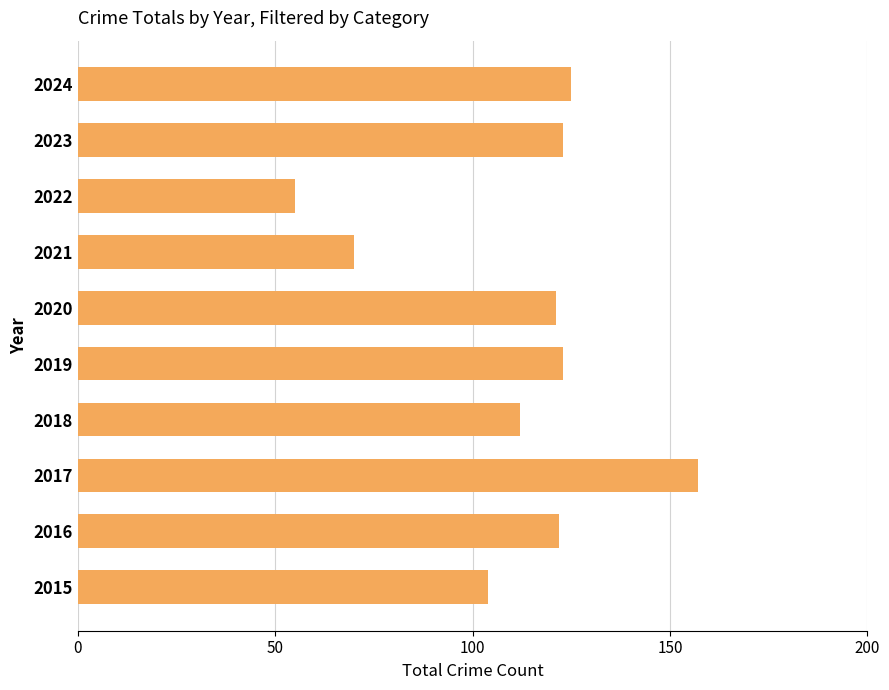

What is the average value?

111